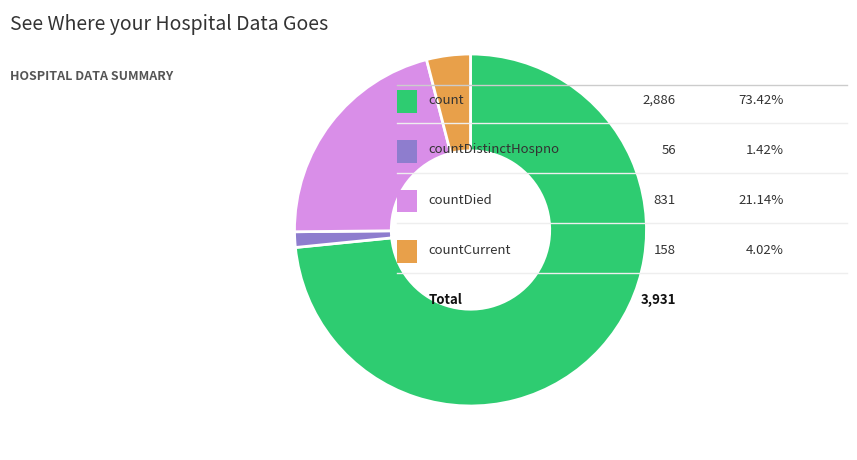

Is there any slice that represents more than half of the pie?

Yes